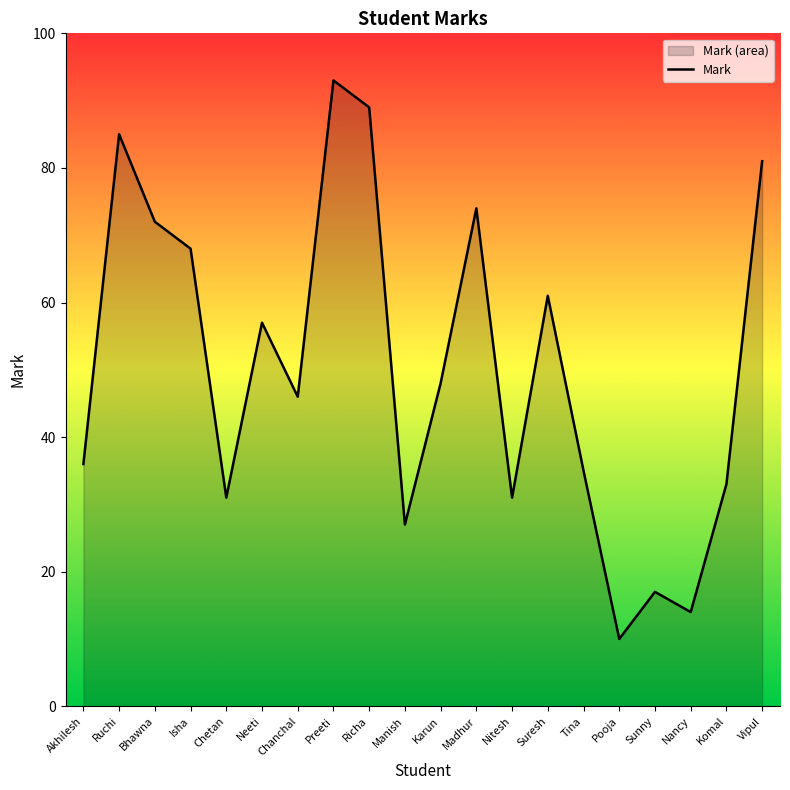

List the labels in order of value, largest first.

Preeti, Richa, Ruchi, Vipul, Madhur, Bhawna, Isha, Suresh, Neeti, Karun, Chanchal, Akhilesh, Tina, Komal, Chetan, Nitesh, Manish, Sunny, Nancy, Pooja